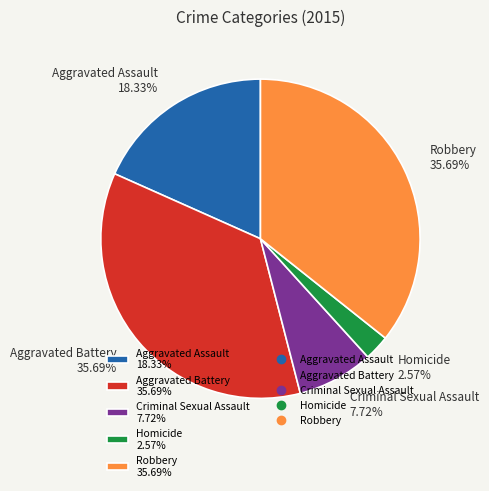

Is it true that Aggravated Assault is 18% of the pie?

True